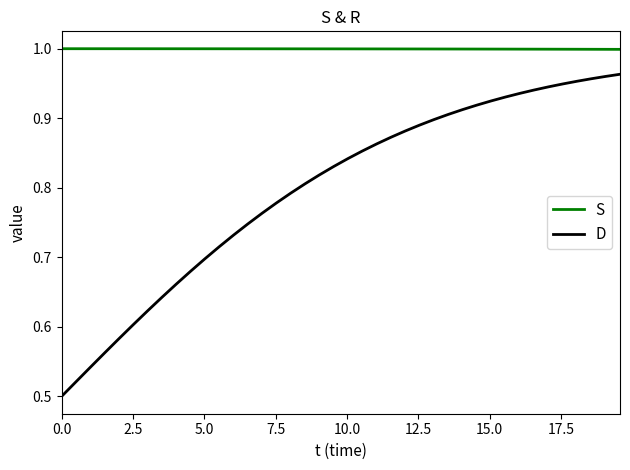

True or false: D and S intersect in this chart.

False